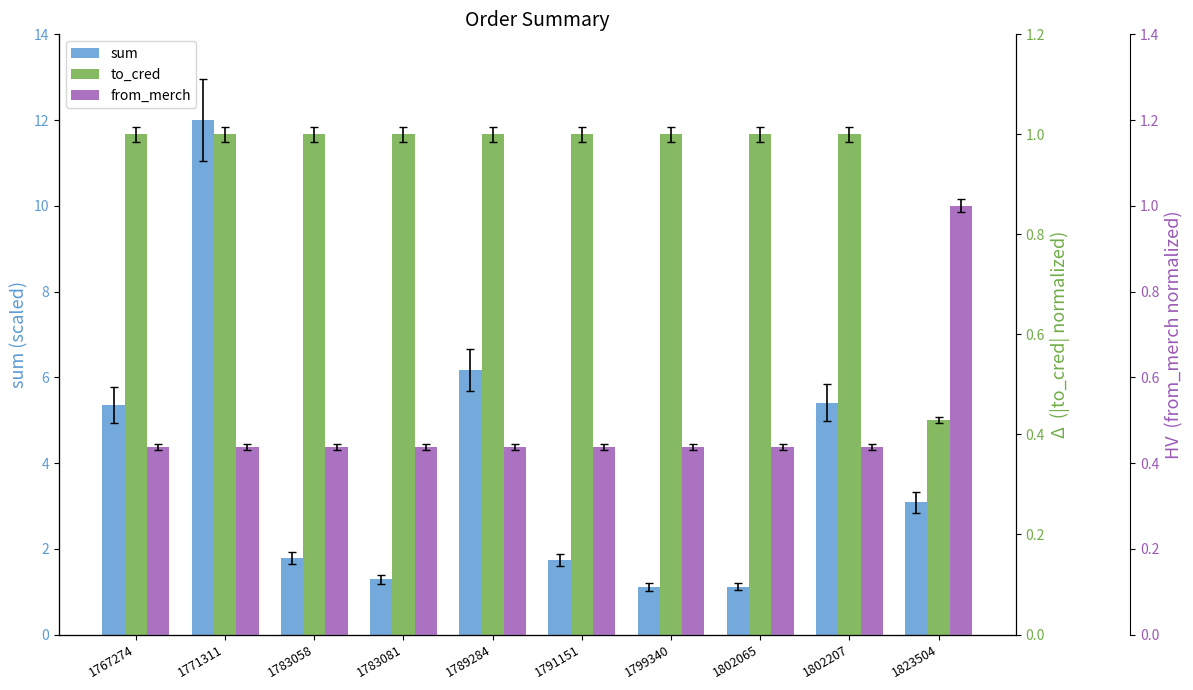

Read the sum value at 1802065.

1.1